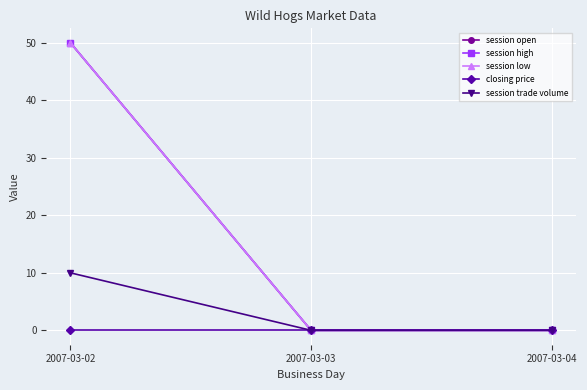

Reading left to right, what are all the values shown in this chart?

session open: 50	0	0
session high: 50	0	0
session low: 50	0	0
closing price: 0	0	0
session trade volume: 10	0	0